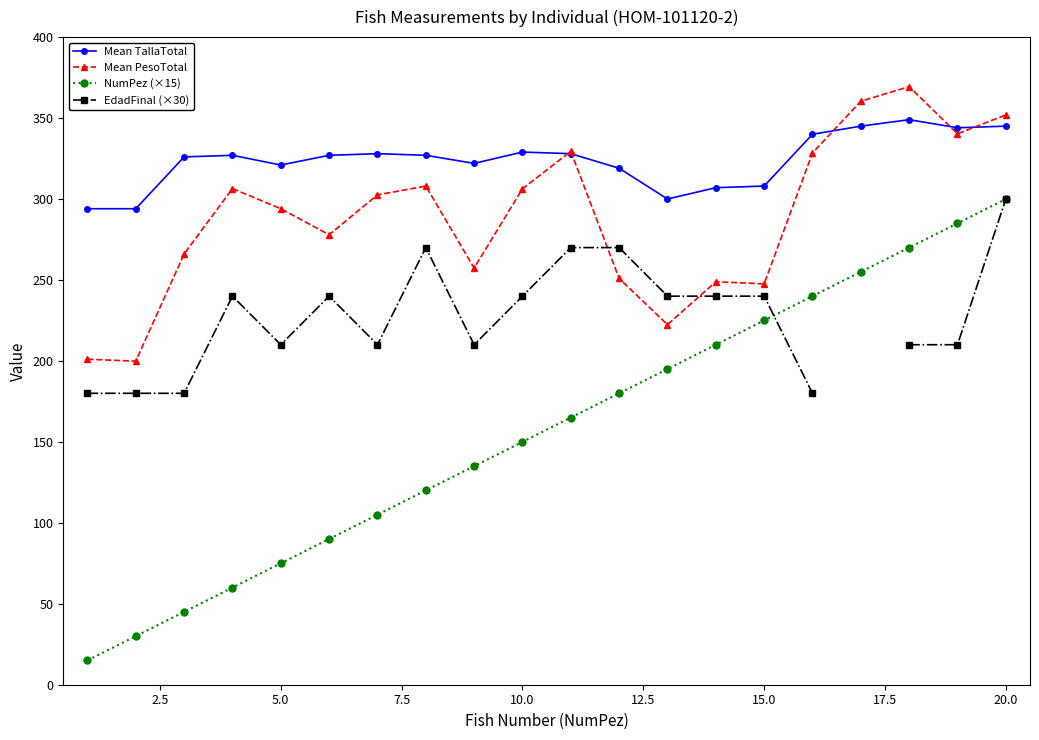

Is this an area chart (filled region under the line)?

No